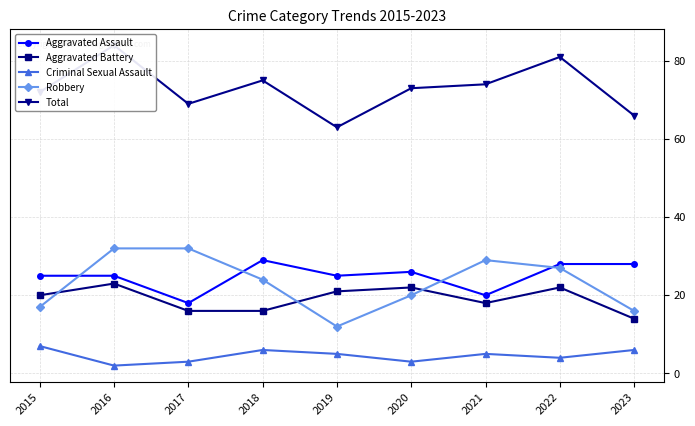

At which label does Aggravated Battery reach its minimum?

2023